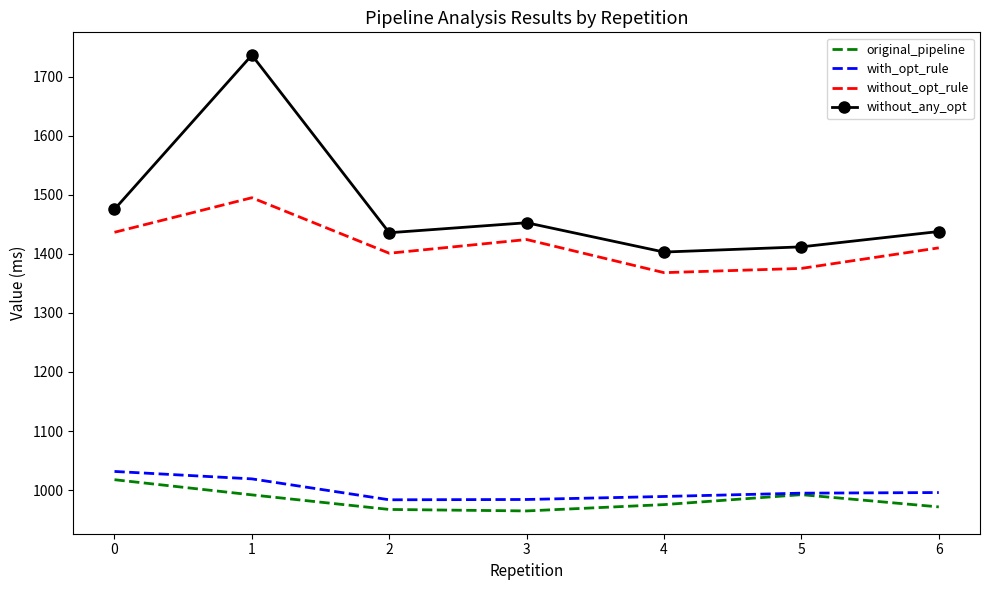

Which series has the widest spread of values?

without_any_opt